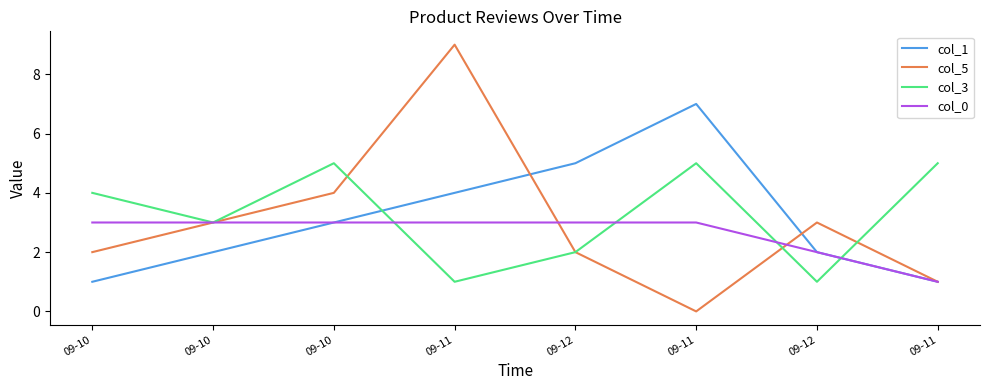

At which category does col_3 reach its first local valley?

09-10